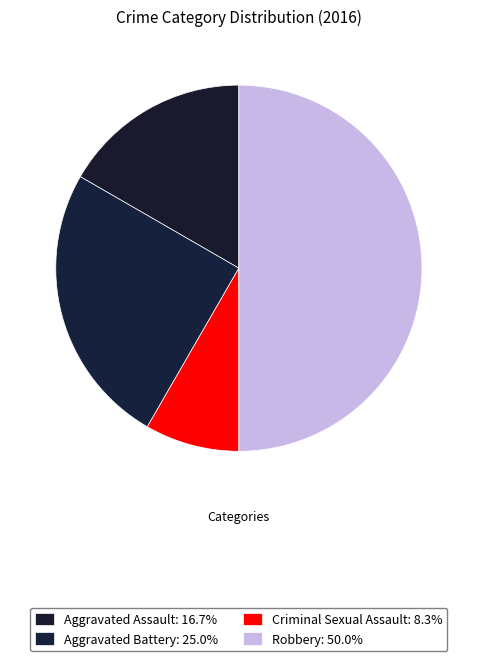

How many slices are in this pie chart?

4